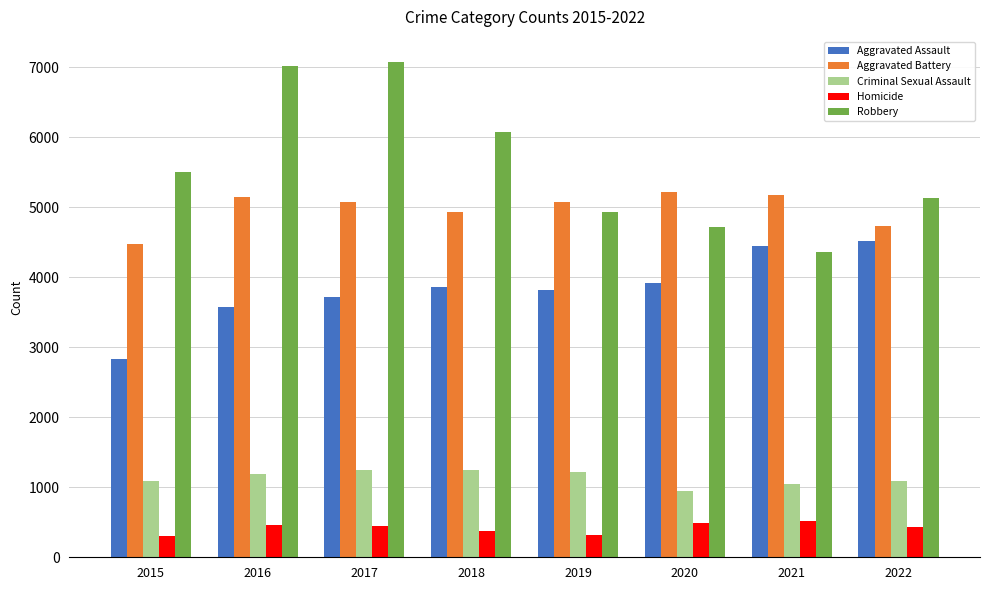

True or false: Aggravated Battery has a value of 4483 at 2015.

True